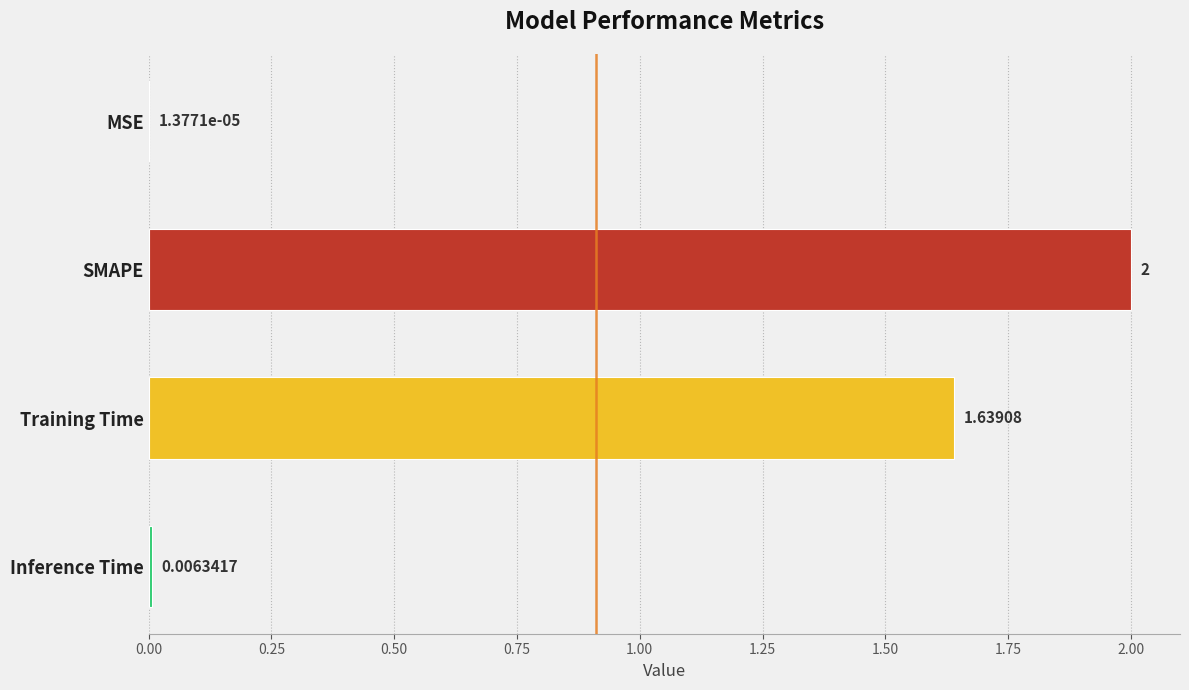

Where is the data nearest to the value 1?

Training Time